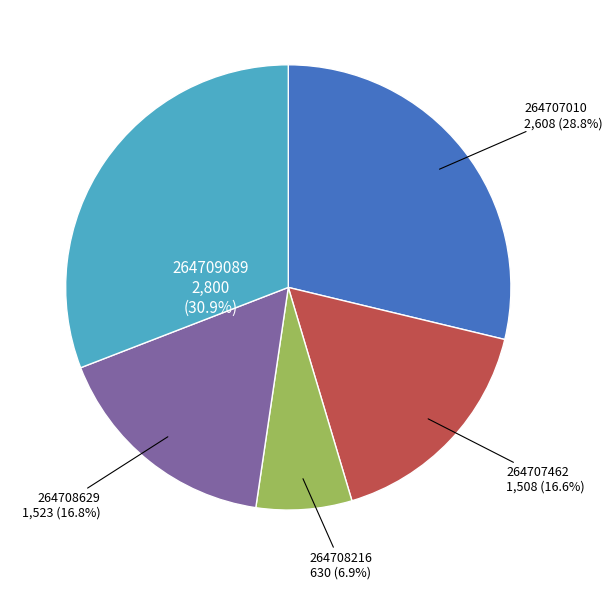

What is the ratio of the value at 264708216 to the value at 264707462?

0.4